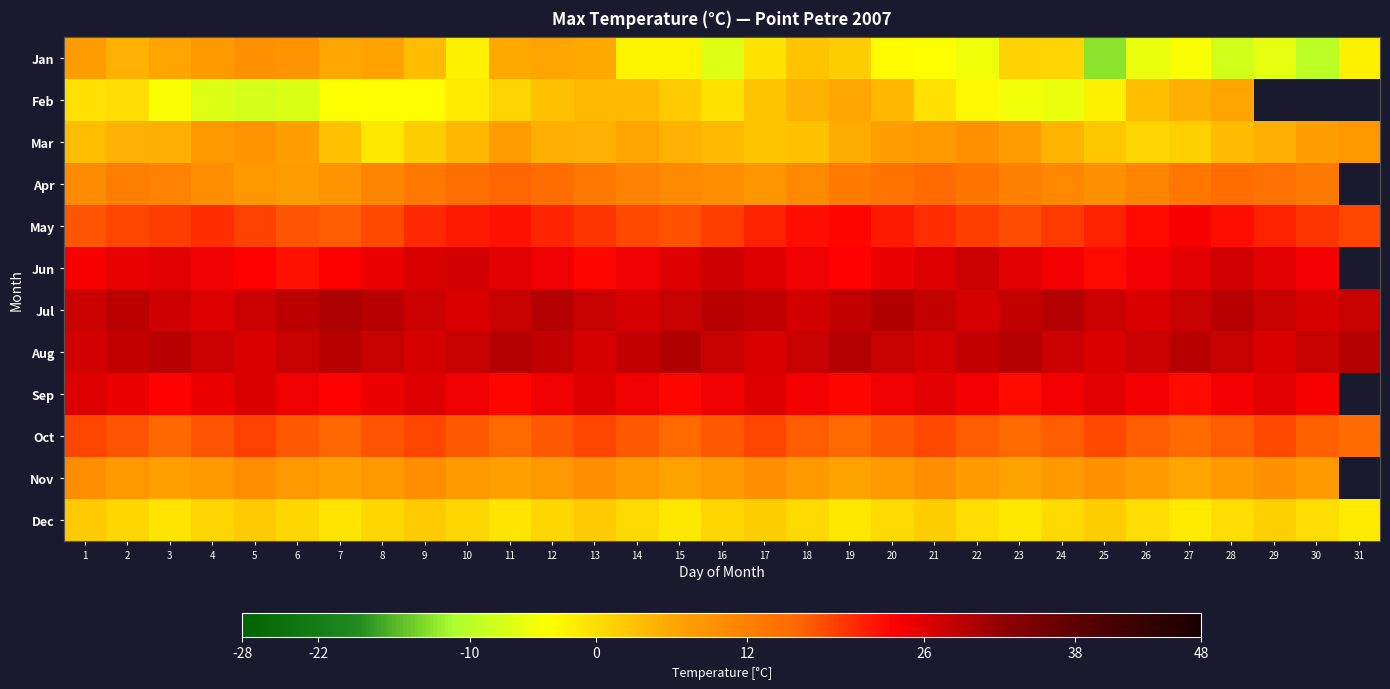

Which has a higher value, 7 or 24?

7